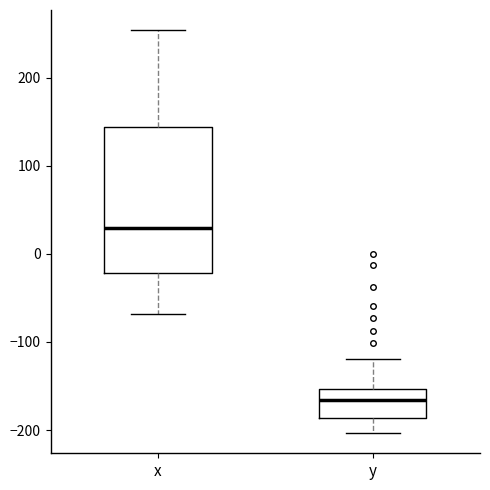

Comparing the boxes themselves (not the whiskers), which one is the tallest?

x